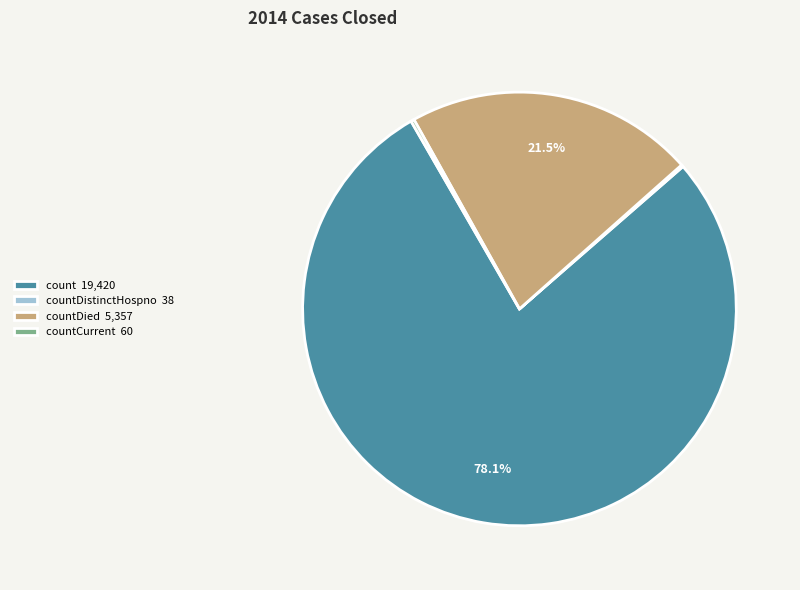

Does any single category account for the majority?

Yes